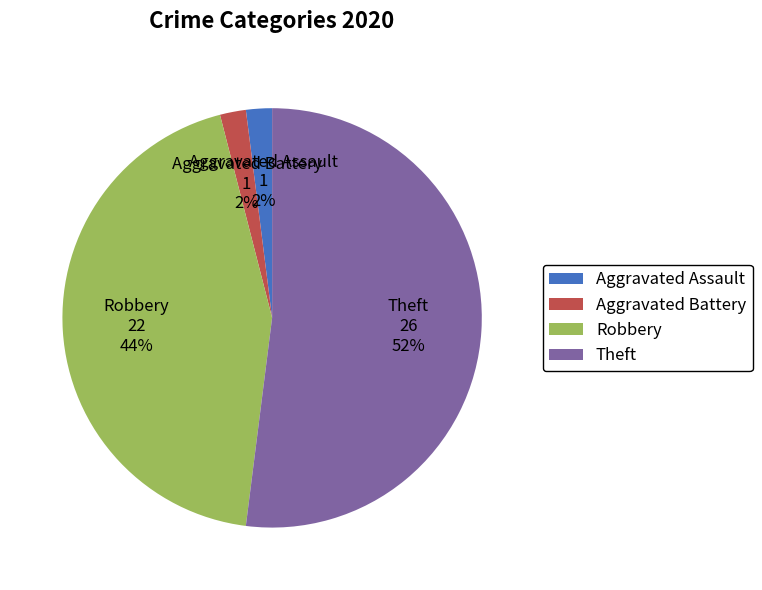

Which slice is the largest?

Theft